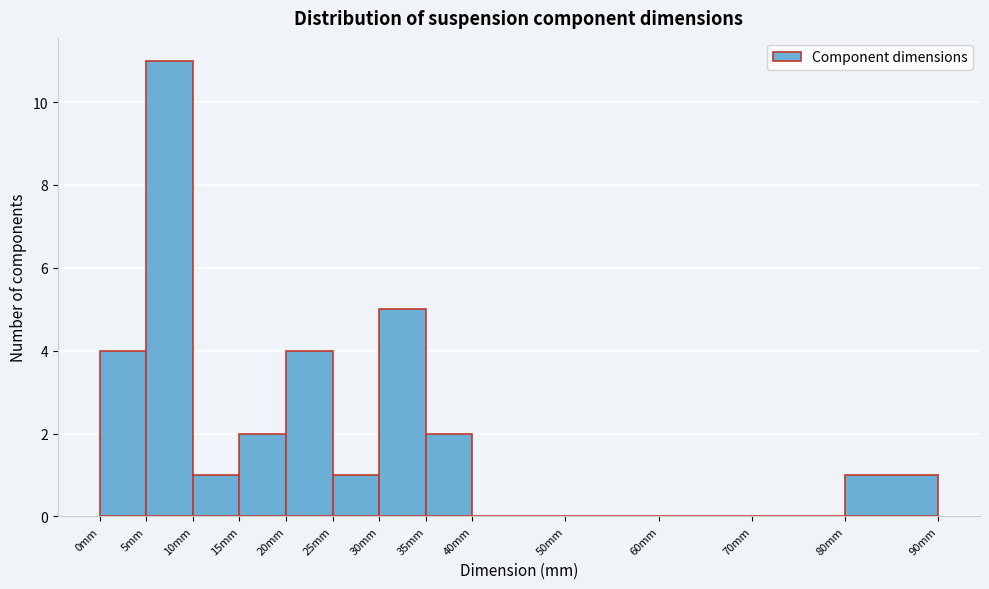

Which range on the x-axis has the tallest bar?

5 to 10